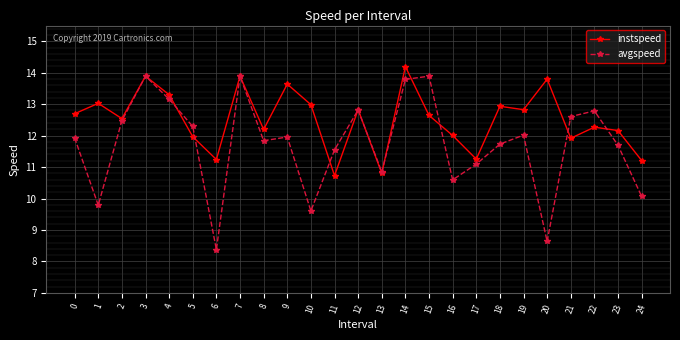

What is the difference between the maximum and second lowest values in the avgspeed series?

5.3